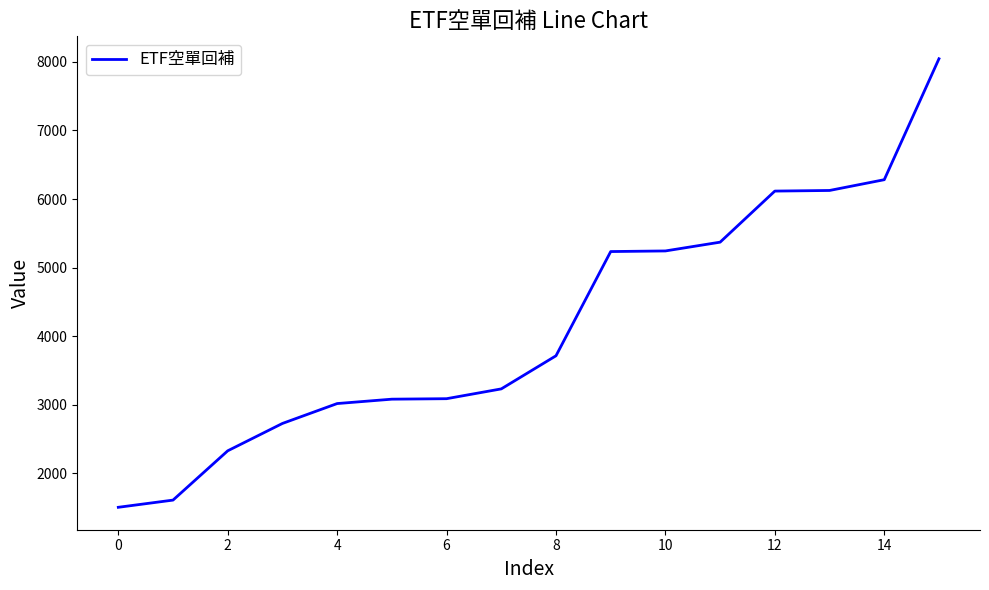

What is the minimum value shown in the chart?

1504